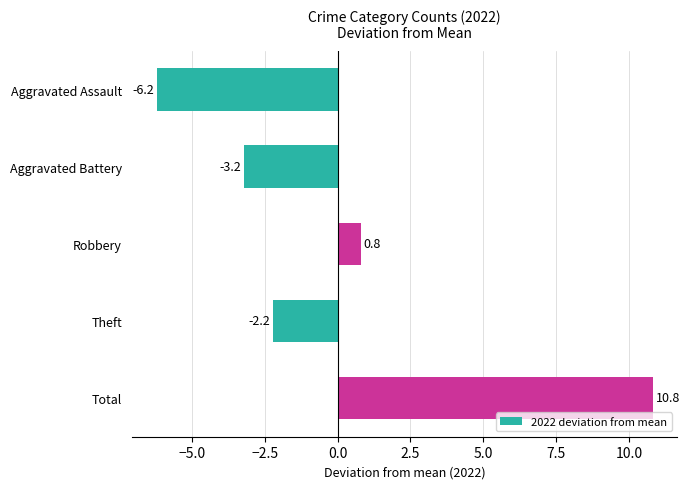

List the labels in order of value, smallest first.

Aggravated Assault, Aggravated Battery, Theft, Robbery, Total